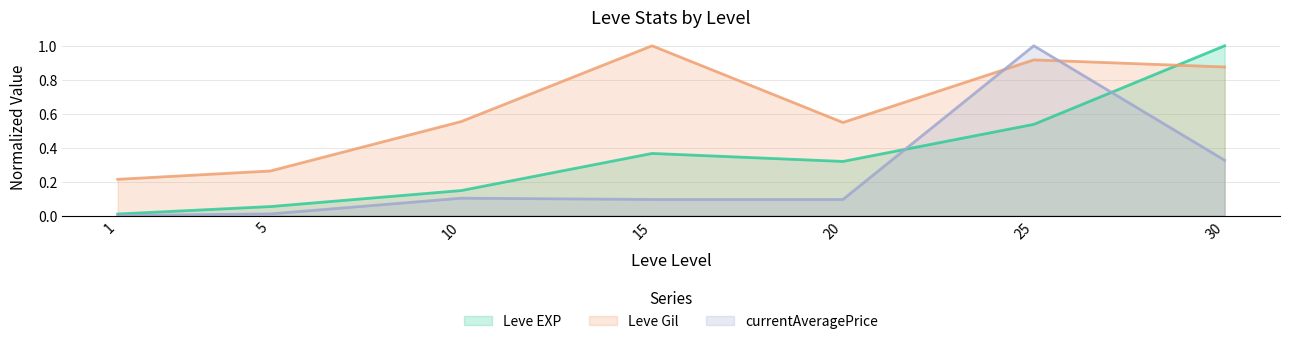

At 5, list the series in order from smallest to largest.

currentAveragePrice, Leve EXP, Leve Gil